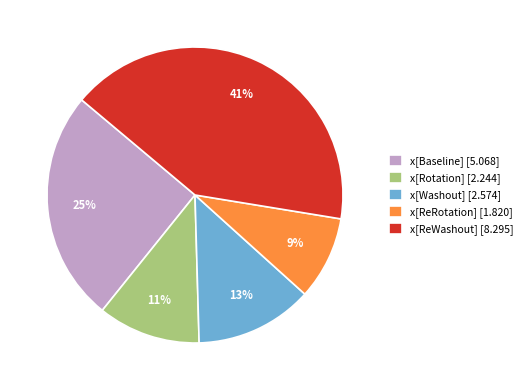

Does x[ReWashout] account for over 50% of the chart?

No